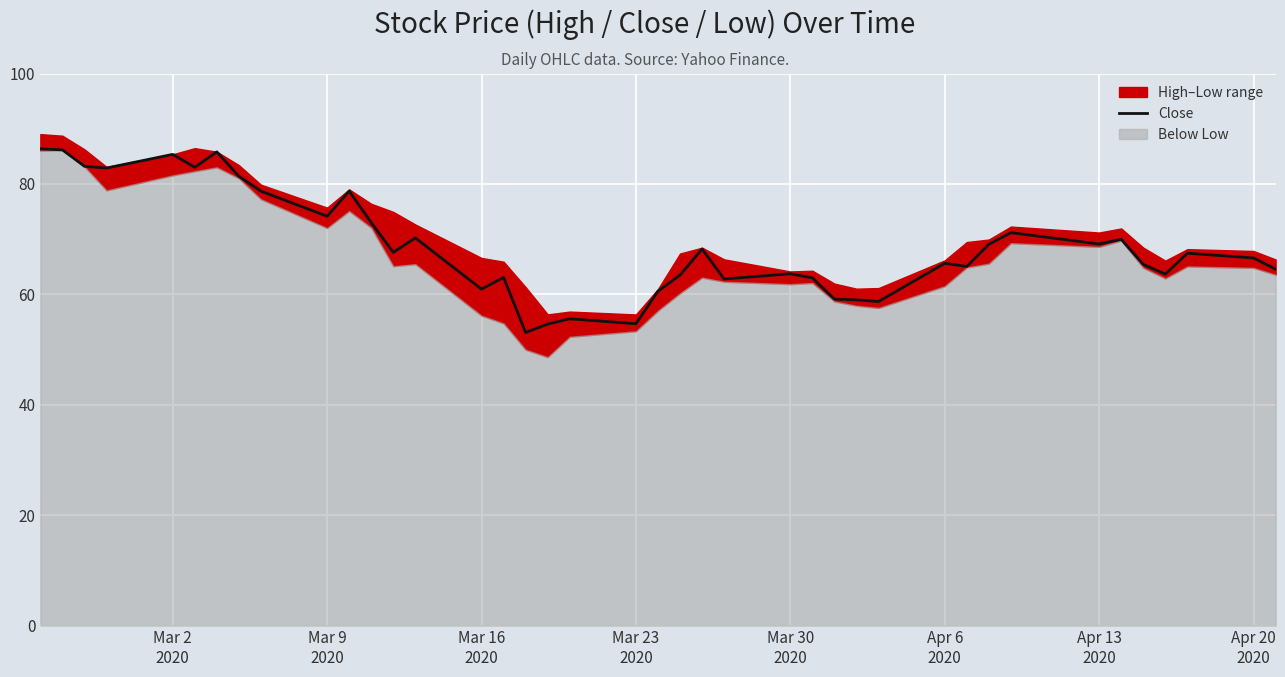

How many lines are shown in the chart?

1